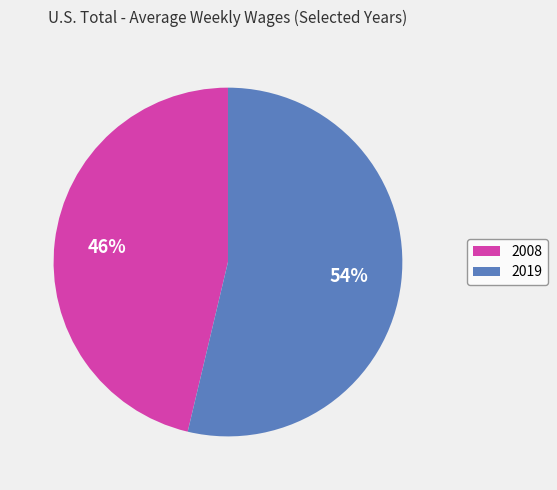

True or false: 2019 accounts for 54% of the total.

True